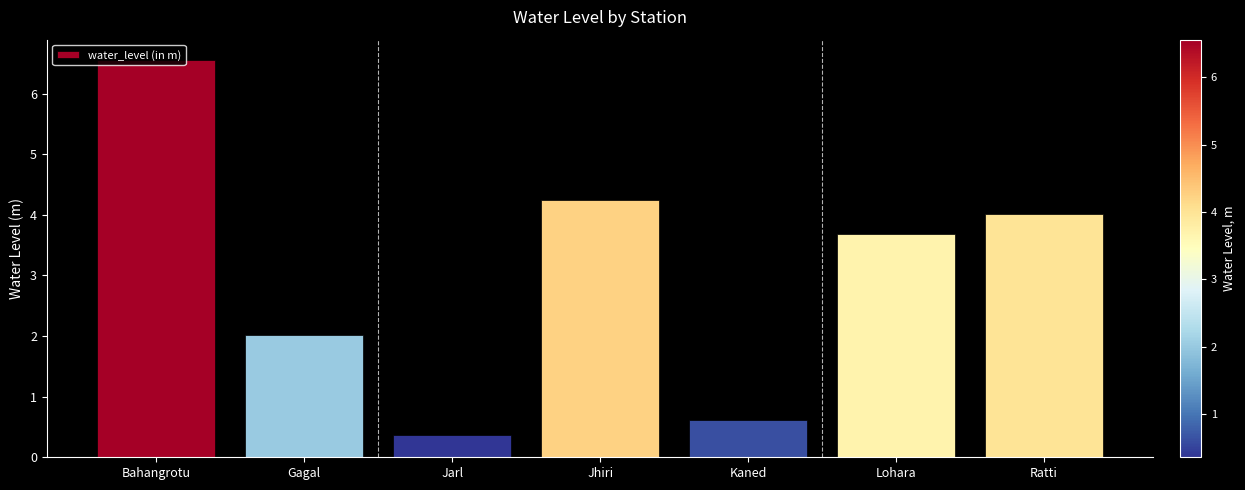

Which has a higher value, Jarl or Kaned?

Kaned